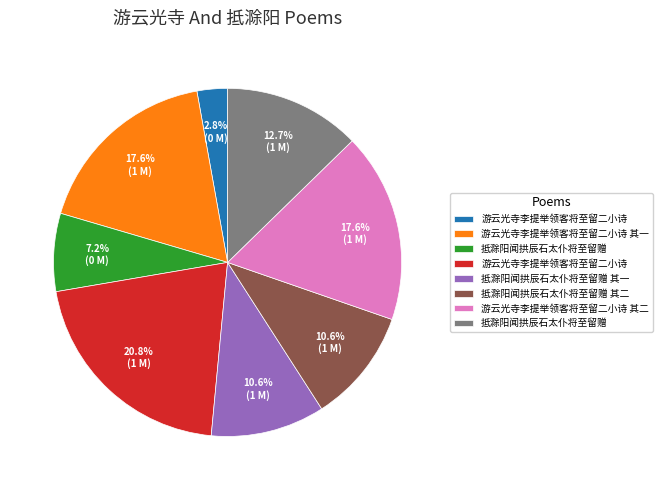

Is there a majority slice in this chart?

No